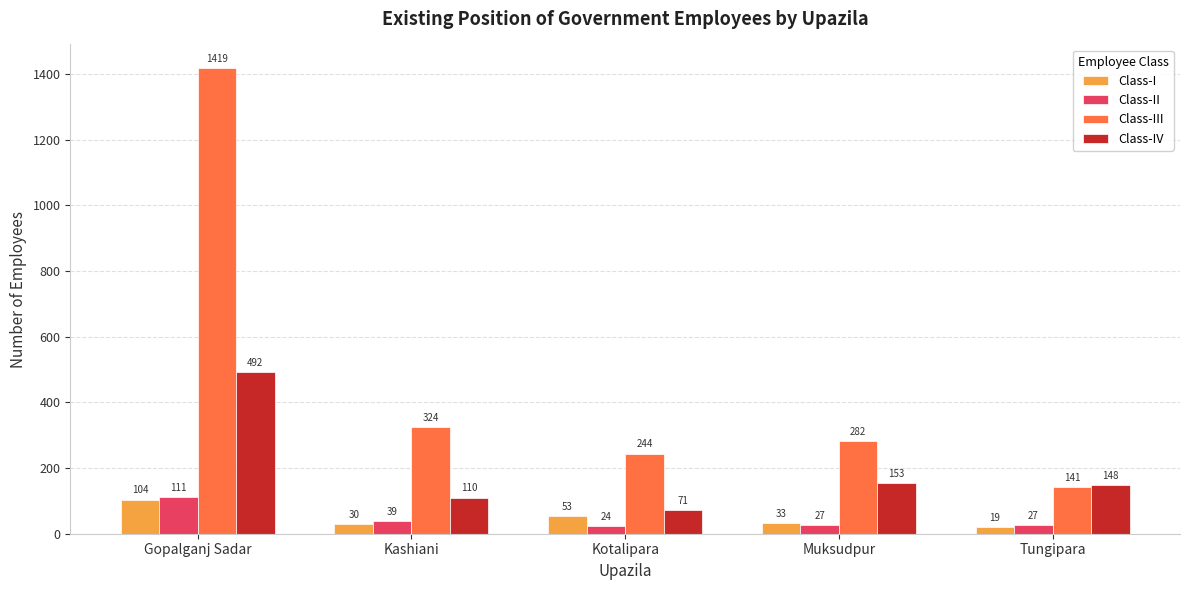

What are all the series names shown in the legend?

Class-I, Class-II, Class-III, Class-IV